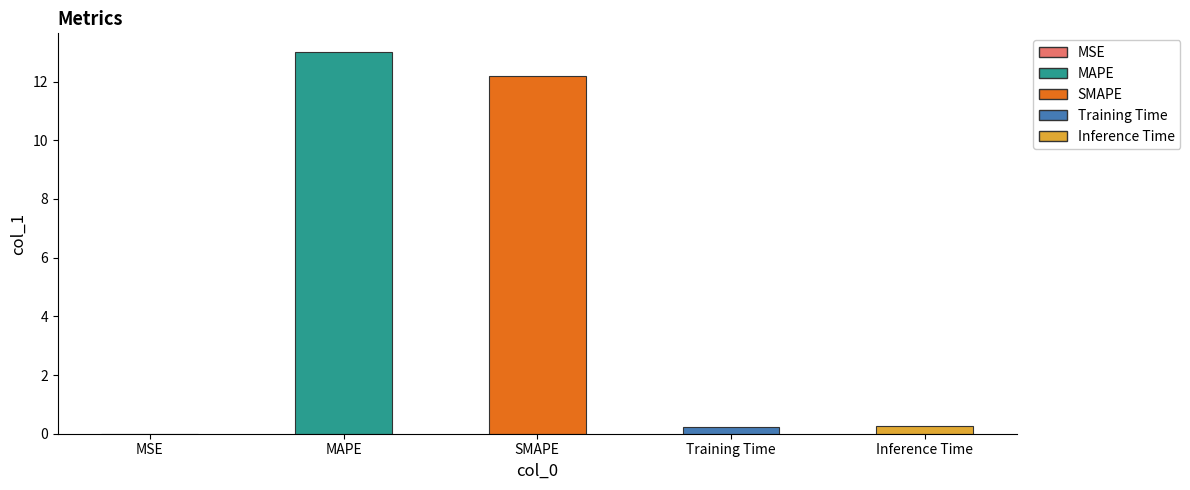

Does the chart contain stacked bars?

No